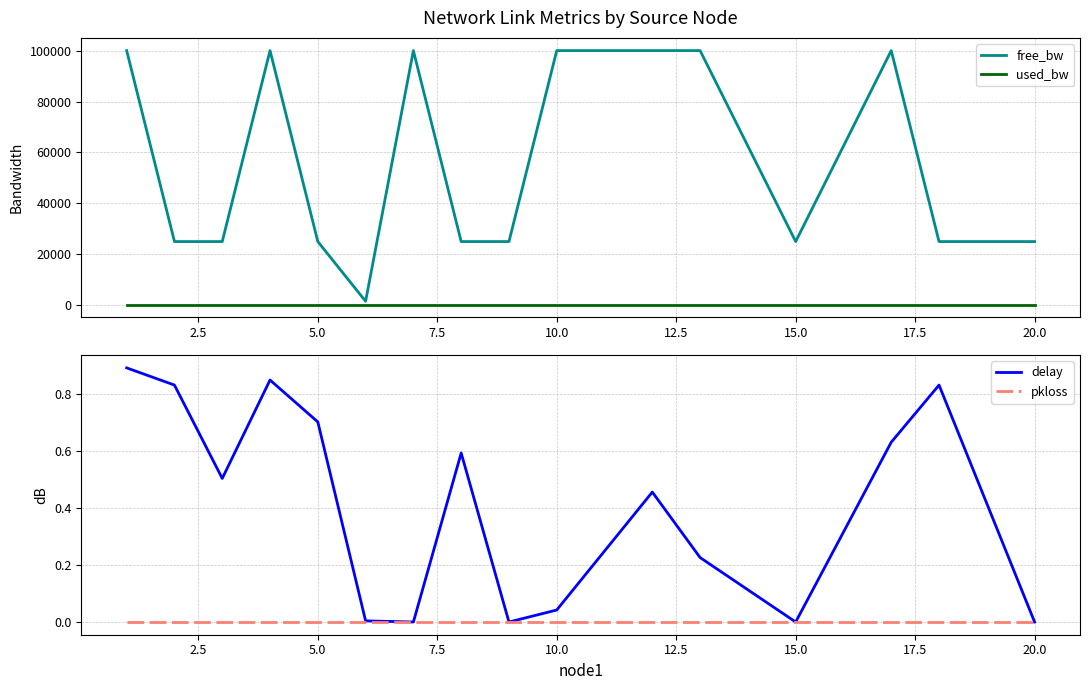

What is the maximum value for free_bw?

99999.8